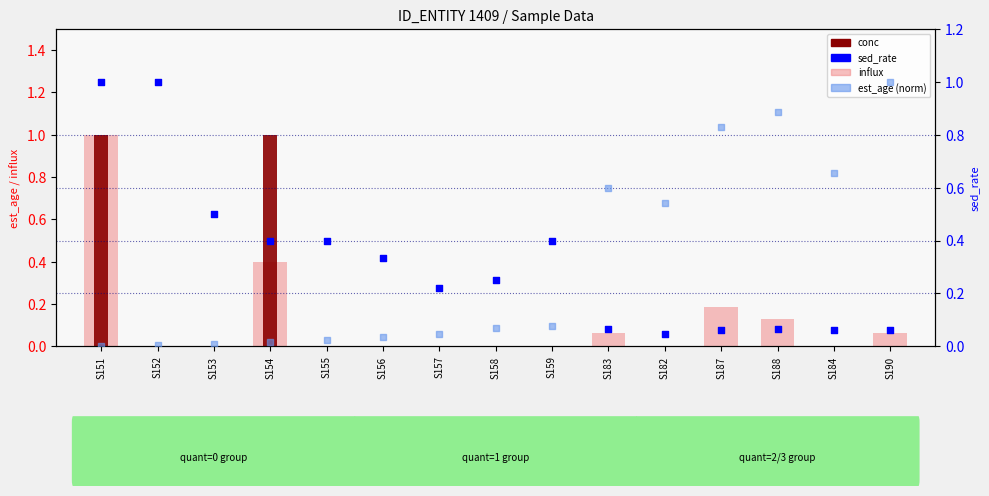

Which series contains the lowest Y value?

influx